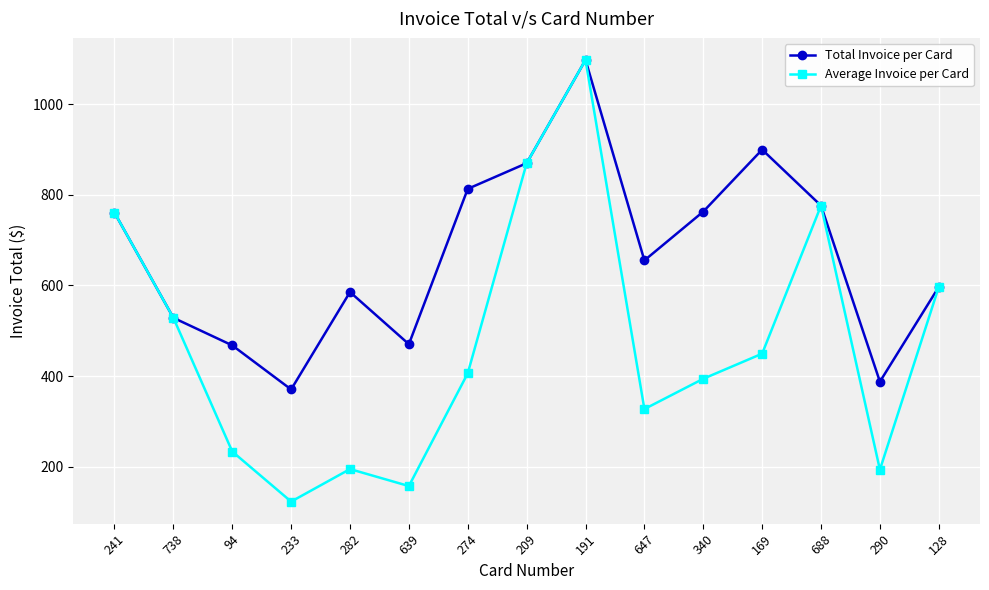

What is the minimum value for Total Invoice per Card?

370.8